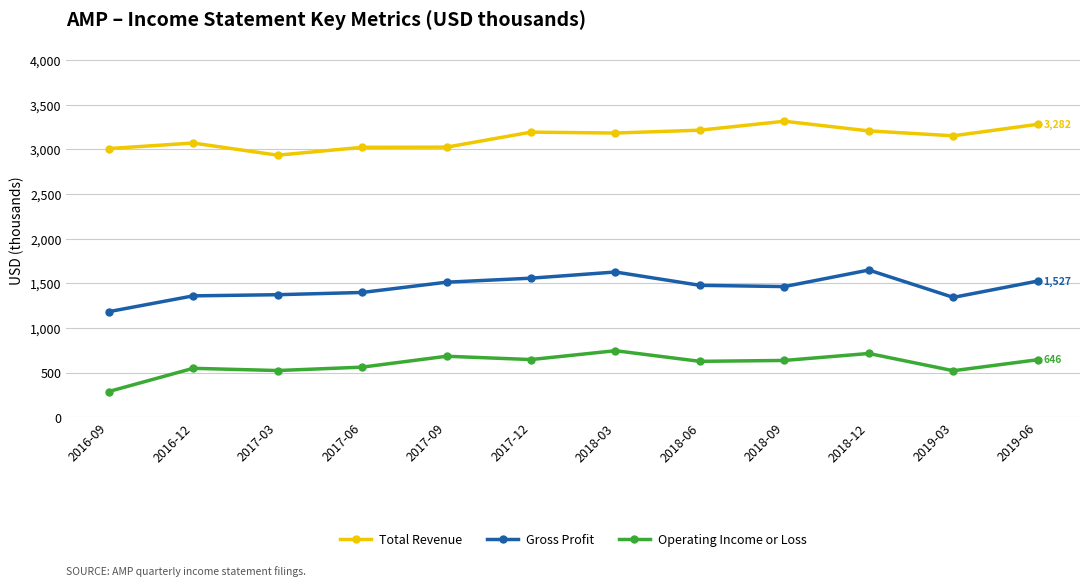

What is the maximum value for Gross Profit?

1650